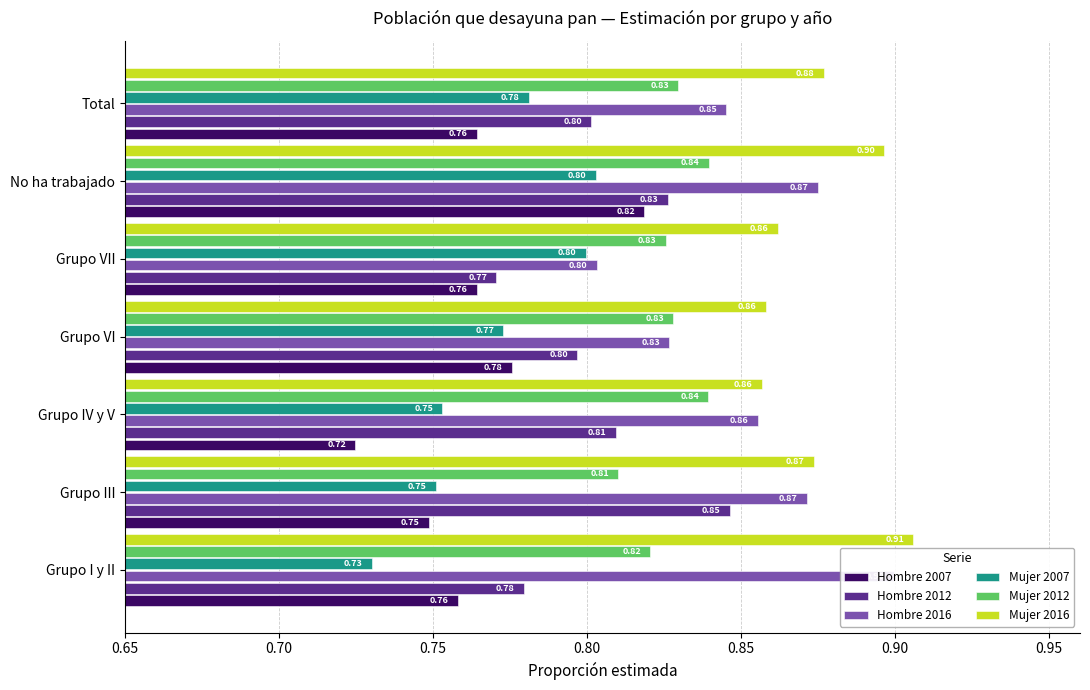

True or false: Hombre 2007 has a value of 0.2 at Grupo III.

False